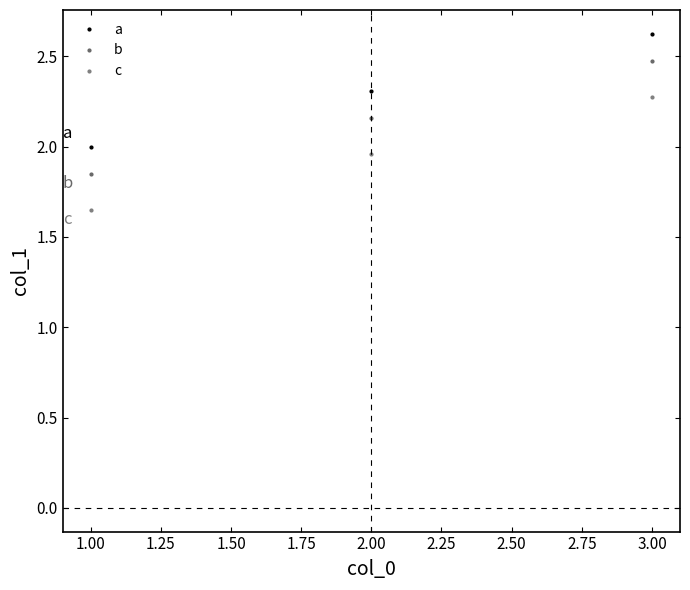

Is this an area chart (filled region under the line)?

No